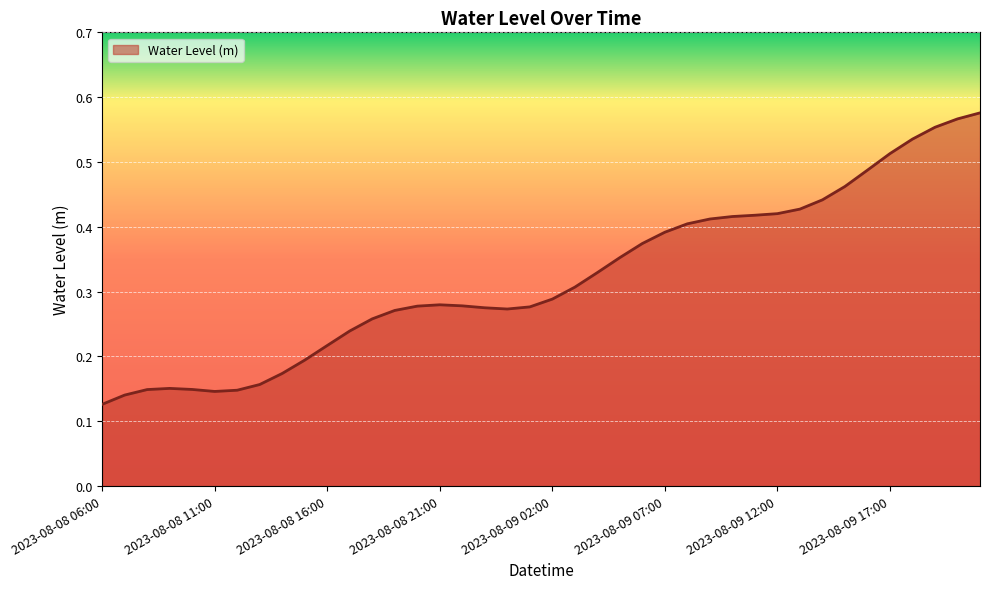

Rank the categories by value from highest to lowest.

2023-08-09 21:00, 2023-08-09 20:00, 2023-08-09 19:00, 2023-08-09 18:00, 2023-08-09 17:00, 2023-08-09 16:00, 2023-08-09 15:00, 2023-08-09 14:00, 2023-08-09 13:00, 2023-08-09 12:00, 2023-08-09 11:00, 2023-08-09 10:00, 2023-08-09 09:00, 2023-08-09 08:00, 2023-08-09 07:00, 2023-08-09 06:00, 2023-08-09 05:00, 2023-08-09 04:00, 2023-08-09 03:00, 2023-08-09 02:00, 2023-08-08 21:00, 2023-08-08 22:00, 2023-08-08 20:00, 2023-08-09 01:00, 2023-08-08 23:00, 2023-08-09 00:00, 2023-08-08 19:00, 2023-08-08 18:00, 2023-08-08 17:00, 2023-08-08 16:00, 2023-08-08 15:00, 2023-08-08 14:00, 2023-08-08 13:00, 2023-08-08 09:00, 2023-08-08 10:00, 2023-08-08 08:00, 2023-08-08 12:00, 2023-08-08 11:00, 2023-08-08 07:00, 2023-08-08 06:00